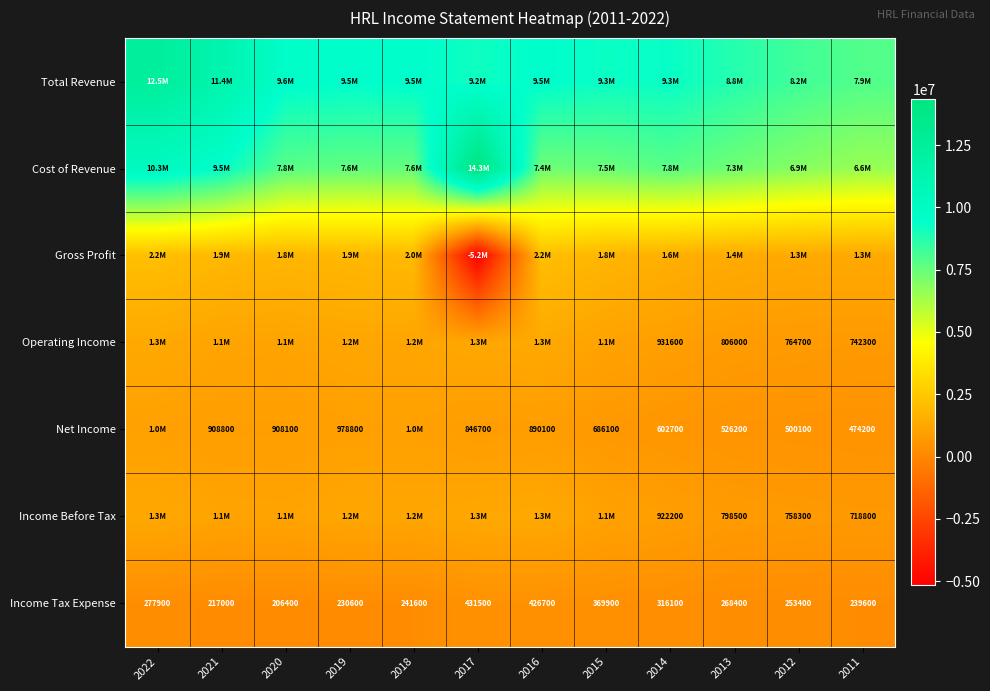

Between 2014 and 2011, which is larger?

2014